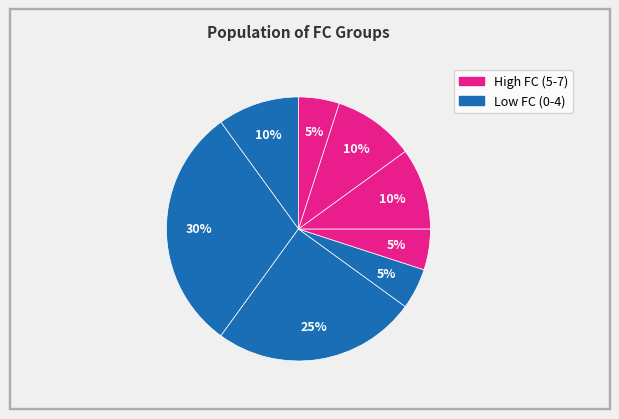

Count the number of slices in the pie.

8